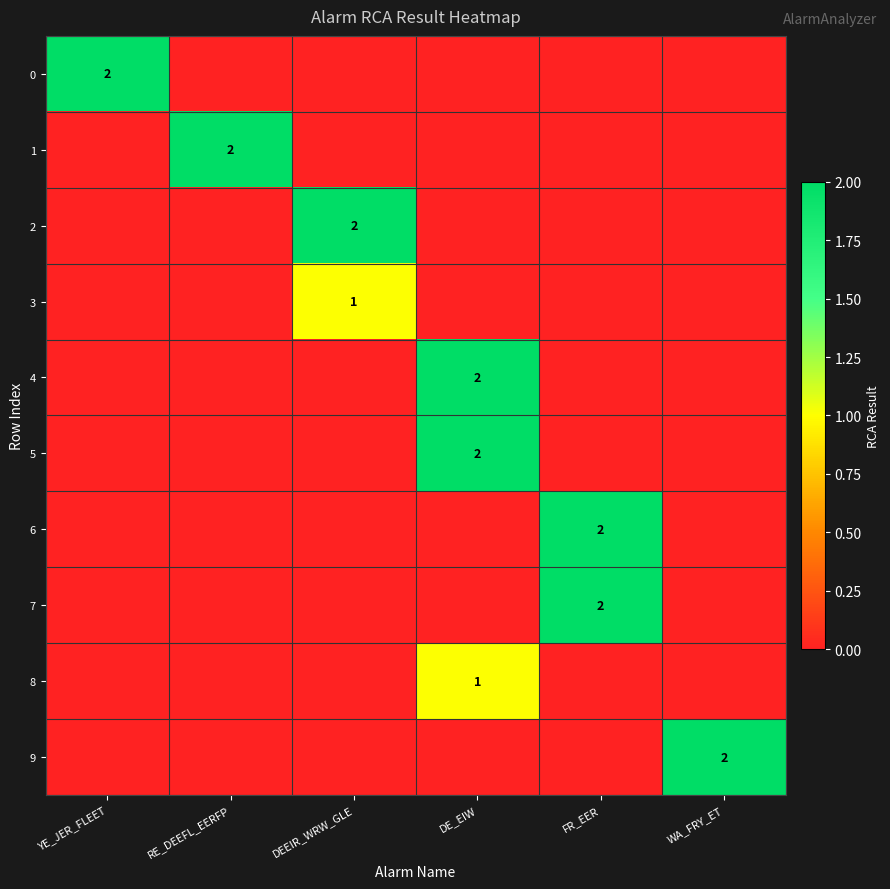

True or false: 9 has a value of 2 at WA_FRY_ET.

True